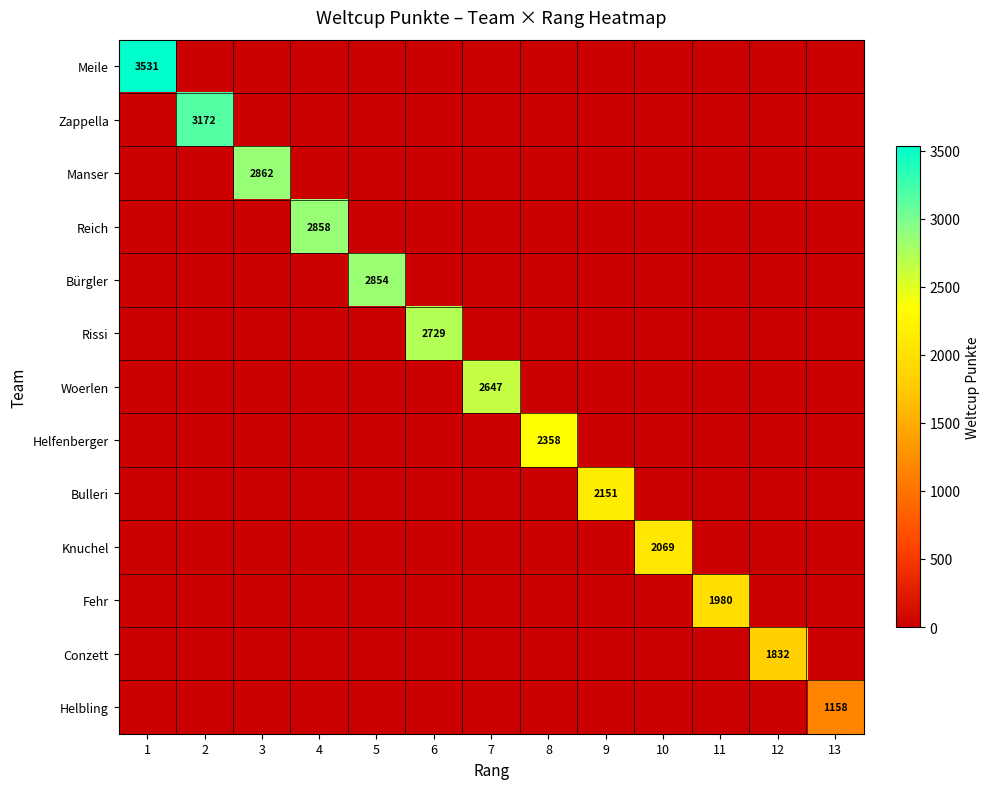

Count the number of data series in this chart.

13